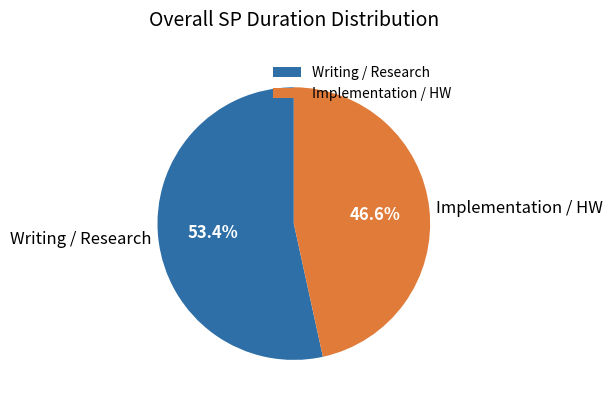

Do Writing / Research and Implementation / HW together represent more than half of the pie?

Yes